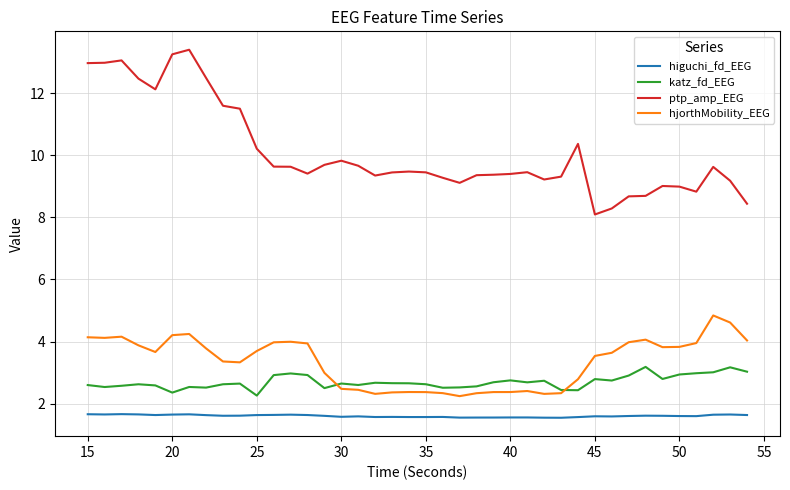

Rank the series by their maximum value, from highest to lowest.

ptp_amp_EEG, hjorthMobility_EEG, katz_fd_EEG, higuchi_fd_EEG